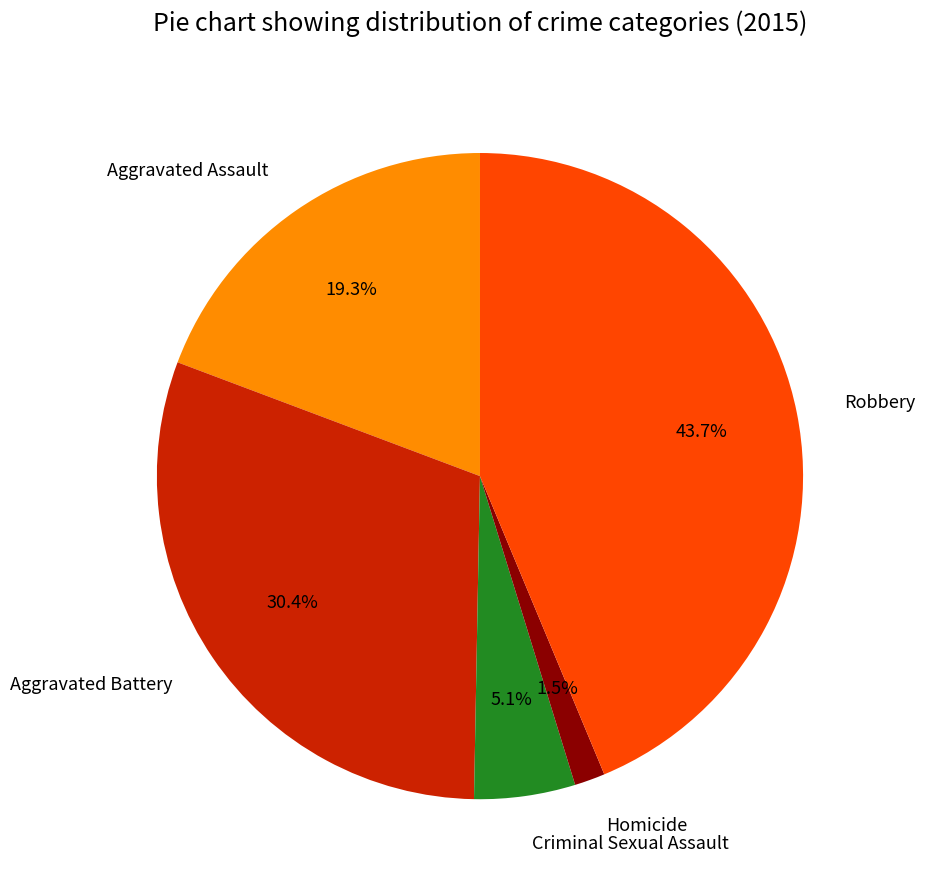

Count the number of slices in the pie.

5